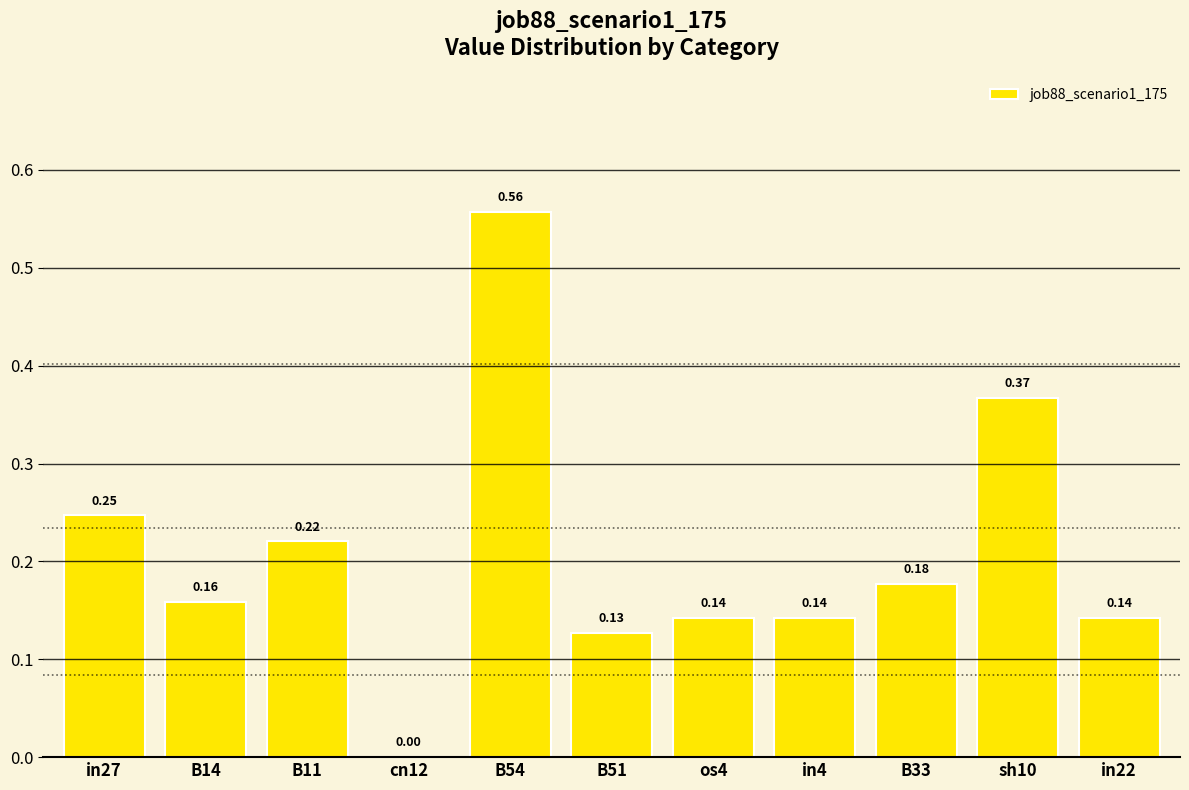

Between B51 and os4, which is larger?

os4